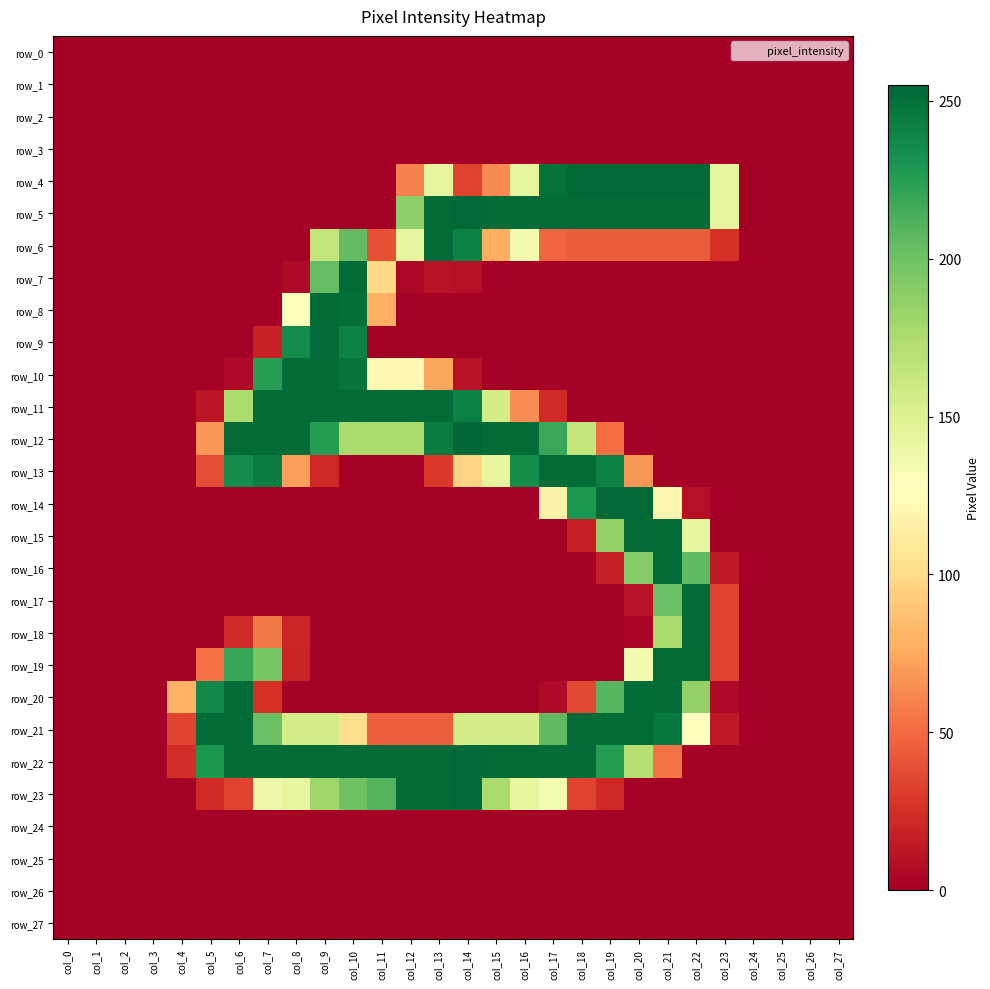

What is the difference between the second highest and minimum values in the row_18 series?

176